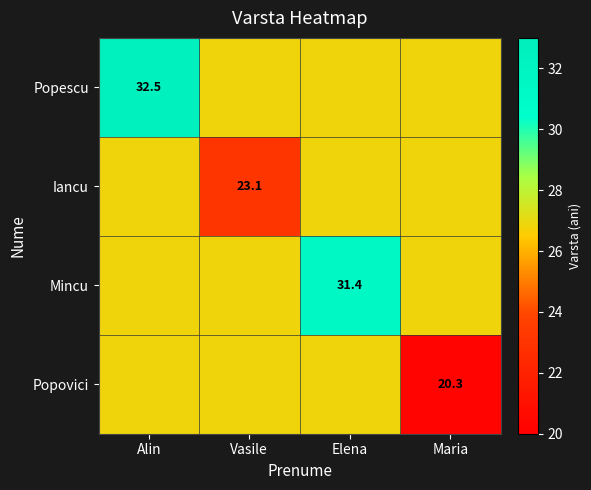

What is the average value of the Popescu series?

28.2